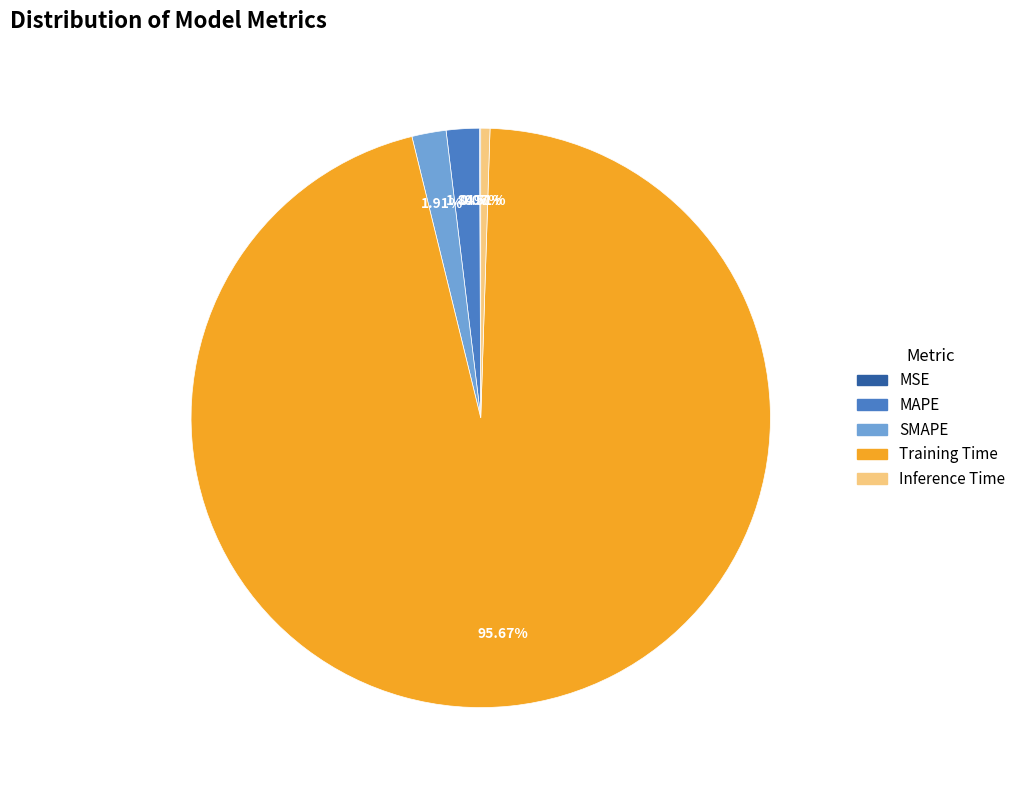

Which category accounts for the majority?

Training Time